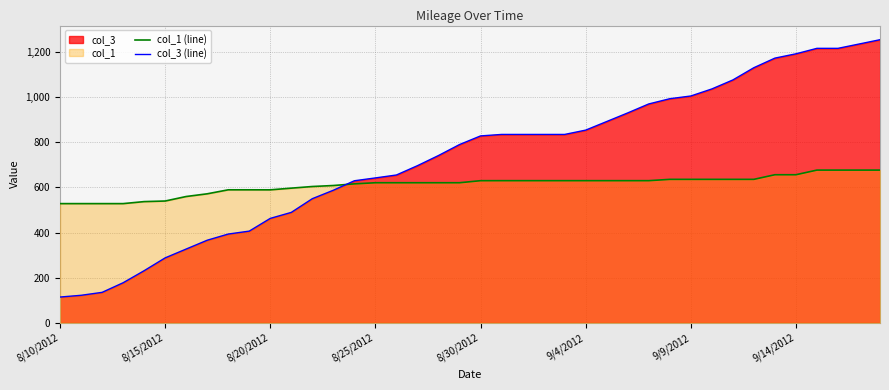

Rank the series by their average value, from lowest to highest.

col_1 (line), col_3 (line)